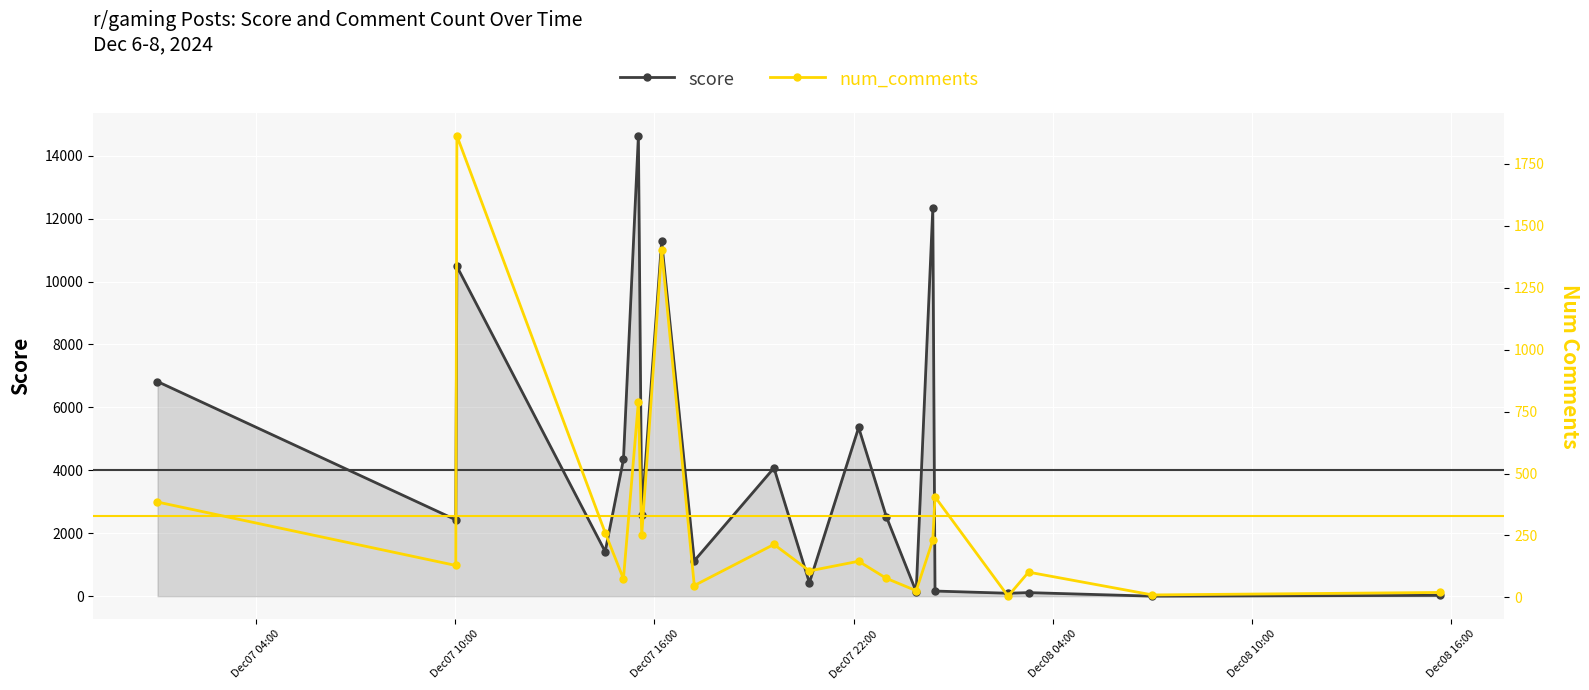

What is the highest value of the score series?

14633